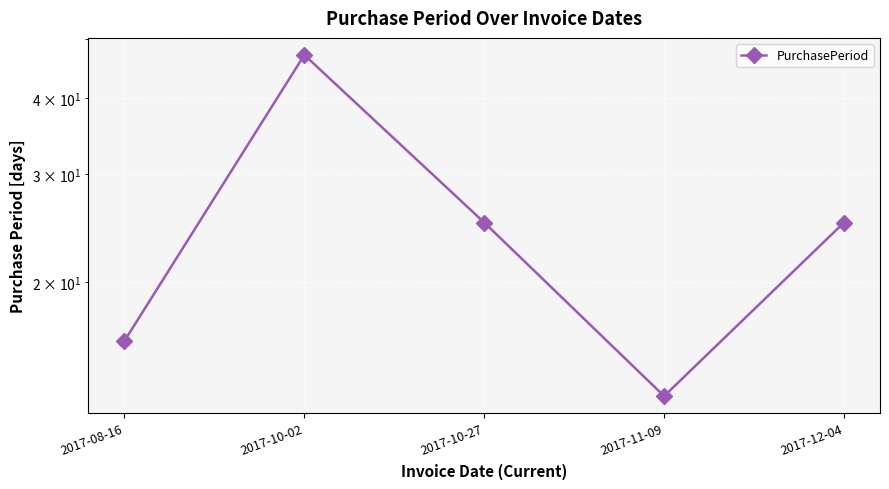

Approximately how many times larger is the value at 2017-10-27 compared to 2017-08-16?

1.6